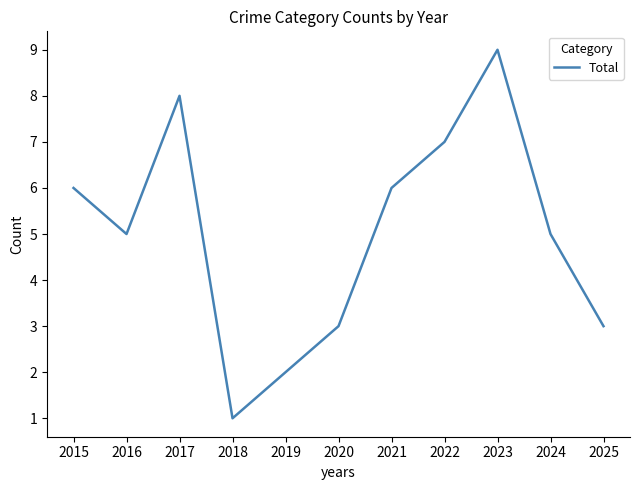

What is the sum of all values?

55